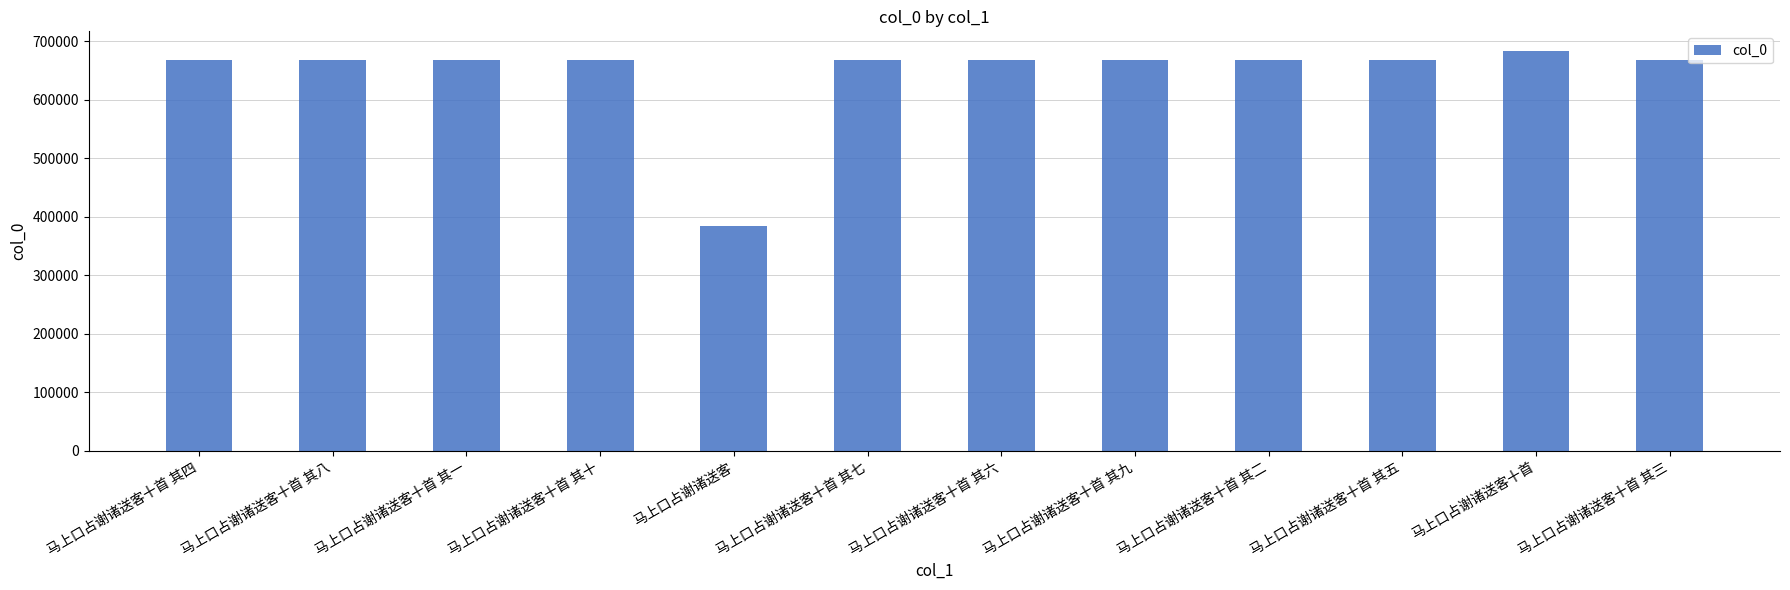

What value does the data have at 马上口占谢诸送客十首 其二?

668630